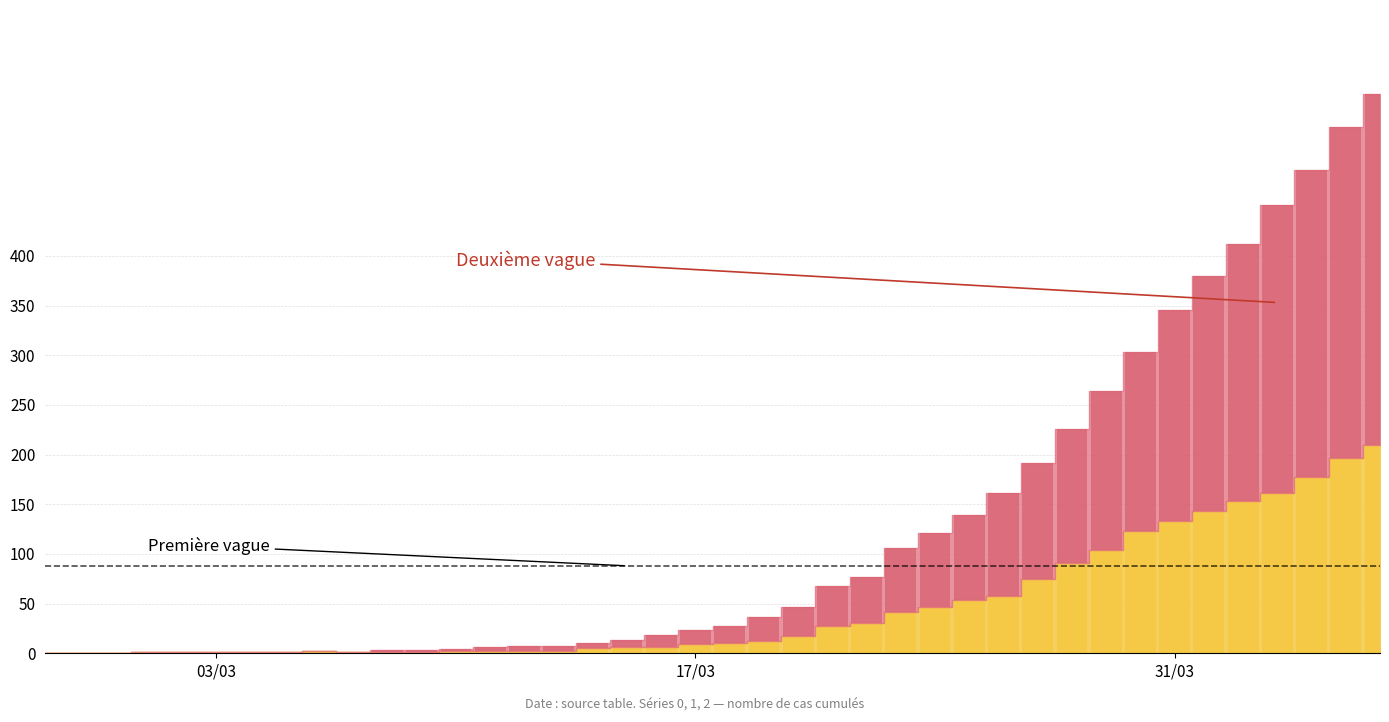

What is the maximum value for 1?

210